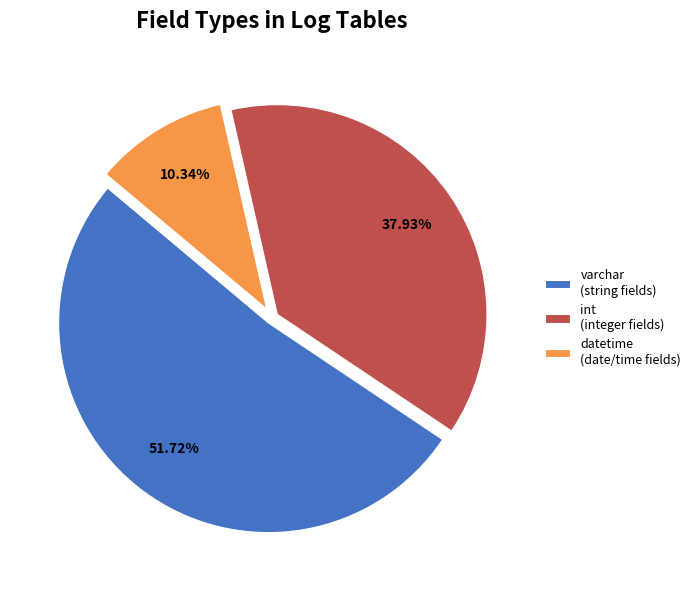

Rank the categories by value from highest to lowest.

varchar (string fields), int (integer fields), datetime (date/time fields)